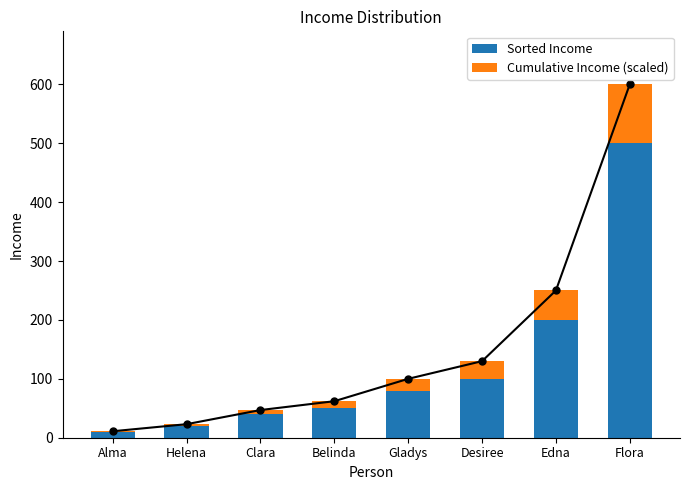

What is the difference between the maximum and second lowest values in the Sorted Income series?

480